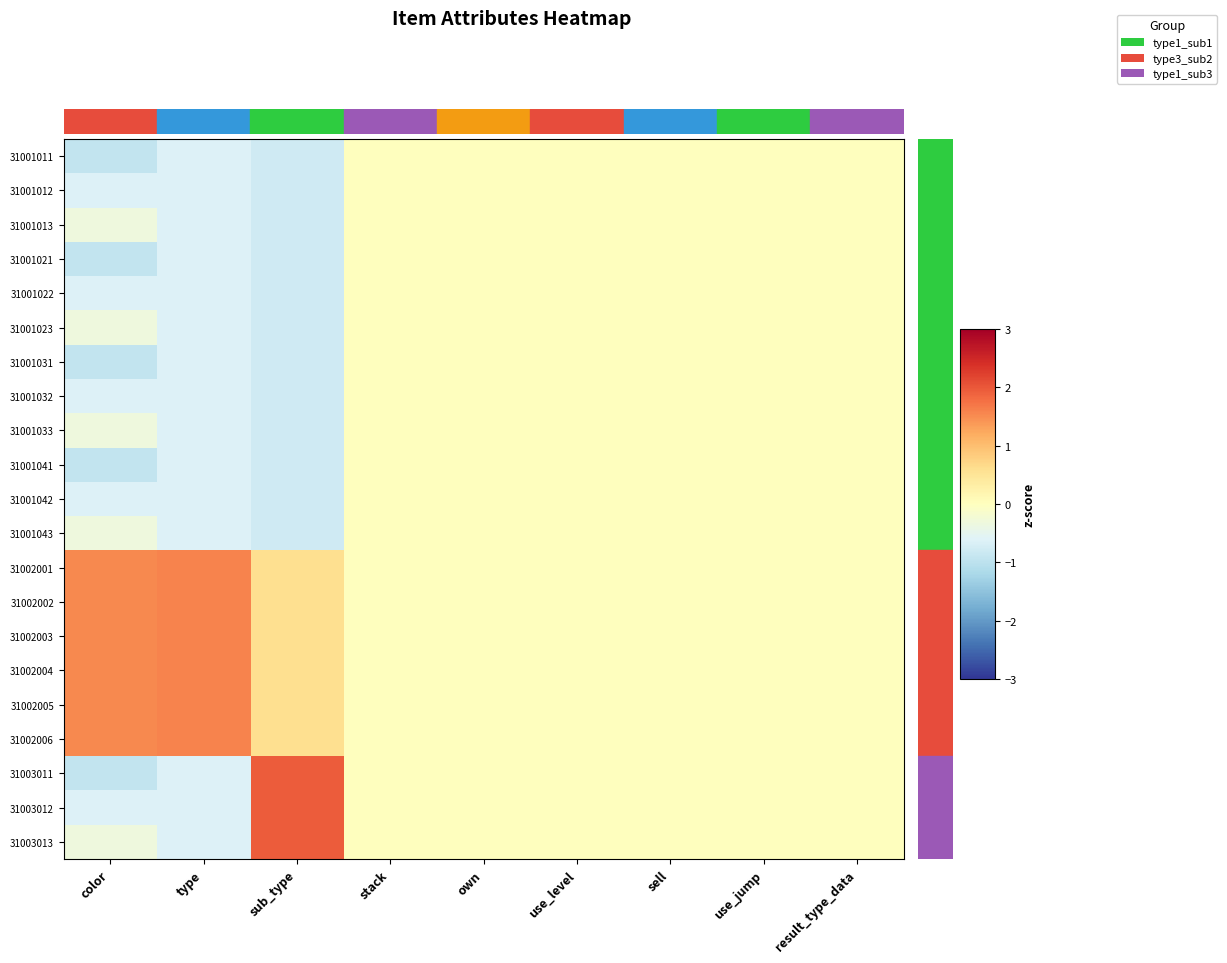

Reading left to right, extract all data points from this chart.

31001011: color=-0.9	type=-0.6	sub_type=-0.8	stack=0.0	own=0.0	use_level=0.0	sell=0.0	use_jump=0.0	result_type_data=0.0
31001012: color=-0.6	type=-0.6	sub_type=-0.8	stack=0.0	own=0.0	use_level=0.0	sell=0.0	use_jump=0.0	result_type_data=0.0
31001013: color=-0.3	type=-0.6	sub_type=-0.8	stack=0.0	own=0.0	use_level=0.0	sell=0.0	use_jump=0.0	result_type_data=0.0
31001021: color=-0.9	type=-0.6	sub_type=-0.8	stack=0.0	own=0.0	use_level=0.0	sell=0.0	use_jump=0.0	result_type_data=0.0
31001022: color=-0.6	type=-0.6	sub_type=-0.8	stack=0.0	own=0.0	use_level=0.0	sell=0.0	use_jump=0.0	result_type_data=0.0
31001023: color=-0.3	type=-0.6	sub_type=-0.8	stack=0.0	own=0.0	use_level=0.0	sell=0.0	use_jump=0.0	result_type_data=0.0
31001031: color=-0.9	type=-0.6	sub_type=-0.8	stack=0.0	own=0.0	use_level=0.0	sell=0.0	use_jump=0.0	result_type_data=0.0
31001032: color=-0.6	type=-0.6	sub_type=-0.8	stack=0.0	own=0.0	use_level=0.0	sell=0.0	use_jump=0.0	result_type_data=0.0
31001033: color=-0.3	type=-0.6	sub_type=-0.8	stack=0.0	own=0.0	use_level=0.0	sell=0.0	use_jump=0.0	result_type_data=0.0
31001041: color=-0.9	type=-0.6	sub_type=-0.8	stack=0.0	own=0.0	use_level=0.0	sell=0.0	use_jump=0.0	result_type_data=0.0
31001042: color=-0.6	type=-0.6	sub_type=-0.8	stack=0.0	own=0.0	use_level=0.0	sell=0.0	use_jump=0.0	result_type_data=0.0
31001043: color=-0.3	type=-0.6	sub_type=-0.8	stack=0.0	own=0.0	use_level=0.0	sell=0.0	use_jump=0.0	result_type_data=0.0
31002001: color=1.5	type=1.6	sub_type=0.6	stack=0.0	own=0.0	use_level=0.0	sell=0.0	use_jump=0.0	result_type_data=0.0
31002002: color=1.5	type=1.6	sub_type=0.6	stack=0.0	own=0.0	use_level=0.0	sell=0.0	use_jump=0.0	result_type_data=0.0
31002003: color=1.5	type=1.6	sub_type=0.6	stack=0.0	own=0.0	use_level=0.0	sell=0.0	use_jump=0.0	result_type_data=0.0
31002004: color=1.5	type=1.6	sub_type=0.6	stack=0.0	own=0.0	use_level=0.0	sell=0.0	use_jump=0.0	result_type_data=0.0
31002005: color=1.5	type=1.6	sub_type=0.6	stack=0.0	own=0.0	use_level=0.0	sell=0.0	use_jump=0.0	result_type_data=0.0
31002006: color=1.5	type=1.6	sub_type=0.6	stack=0.0	own=0.0	use_level=0.0	sell=0.0	use_jump=0.0	result_type_data=0.0
31003011: color=-0.9	type=-0.6	sub_type=2.0	stack=0.0	own=0.0	use_level=0.0	sell=0.0	use_jump=0.0	result_type_data=0.0
31003012: color=-0.6	type=-0.6	sub_type=2.0	stack=0.0	own=0.0	use_level=0.0	sell=0.0	use_jump=0.0	result_type_data=0.0
31003013: color=-0.3	type=-0.6	sub_type=2.0	stack=0.0	own=0.0	use_level=0.0	sell=0.0	use_jump=0.0	result_type_data=0.0